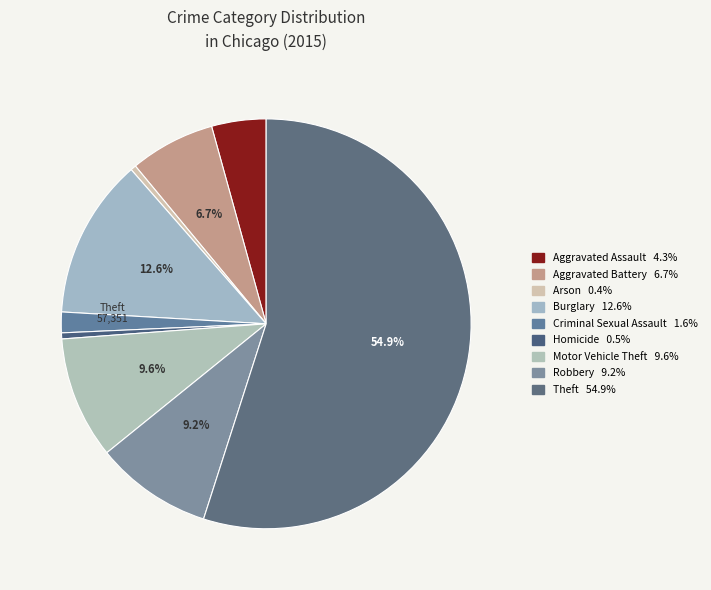

How many slices are in this pie chart?

9